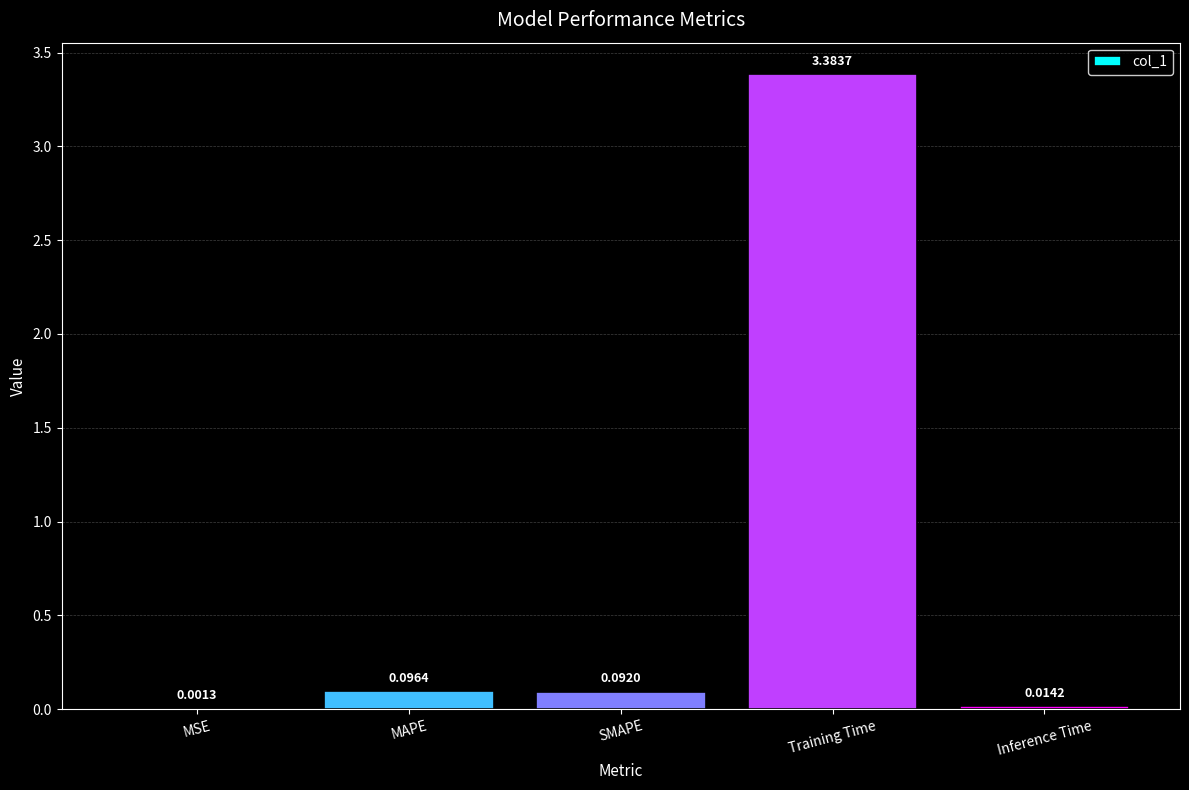

Which has a higher value, Training Time or SMAPE?

Training Time